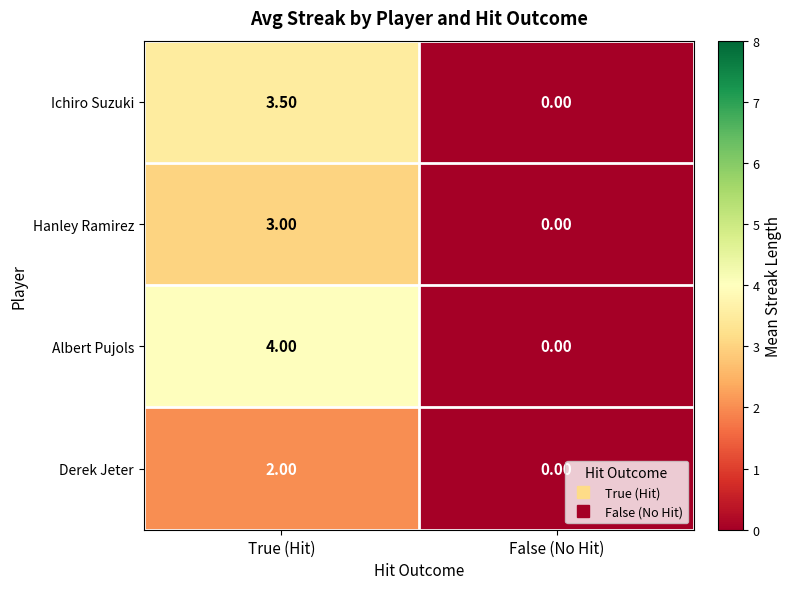

At which category is the sum across all series the highest?

True (Hit)